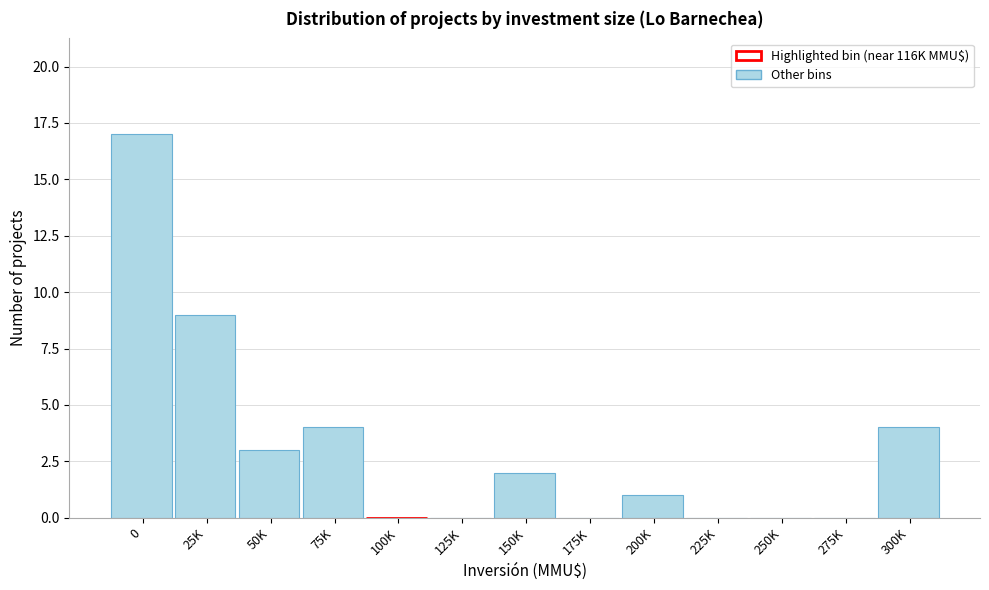

Reading left to right, list all the values displayed in this chart.

0=17	25K=9	50K=3	75K=4	100K=0	125K=0	150K=2	175K=0	200K=1	225K=0	250K=0	275K=0	300K=4